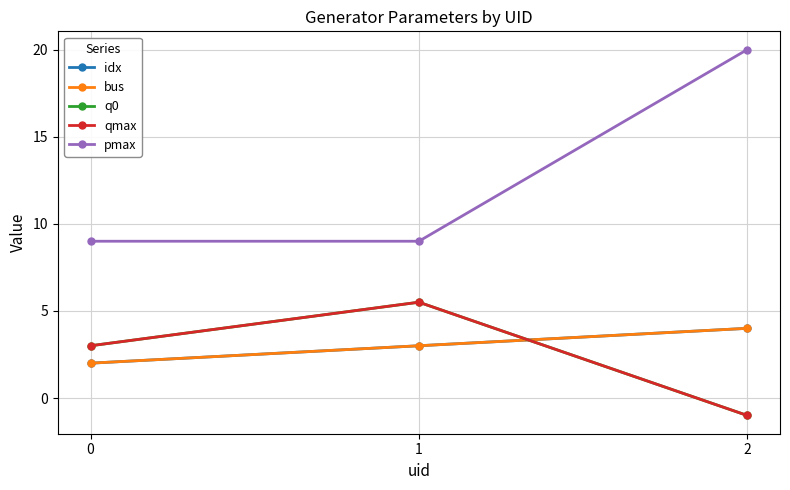

Which series has the largest range (max minus min)?

pmax